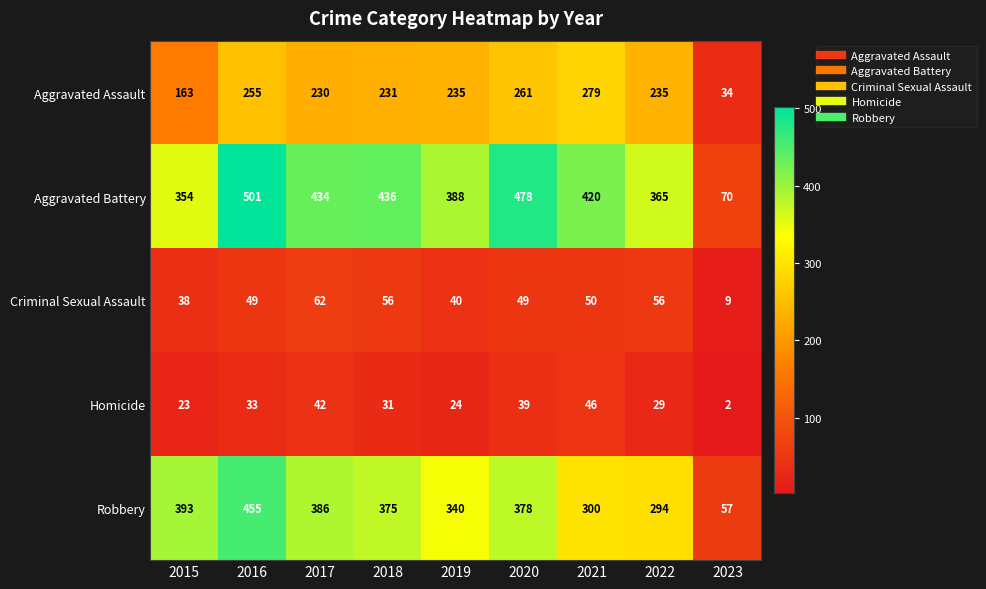

What is the minimum value for Criminal Sexual Assault?

9